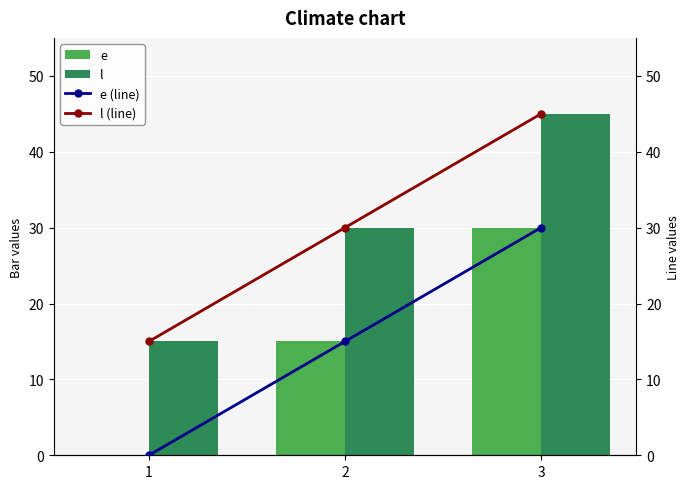

What is the value of the e bar at the 2nd from the left?

15